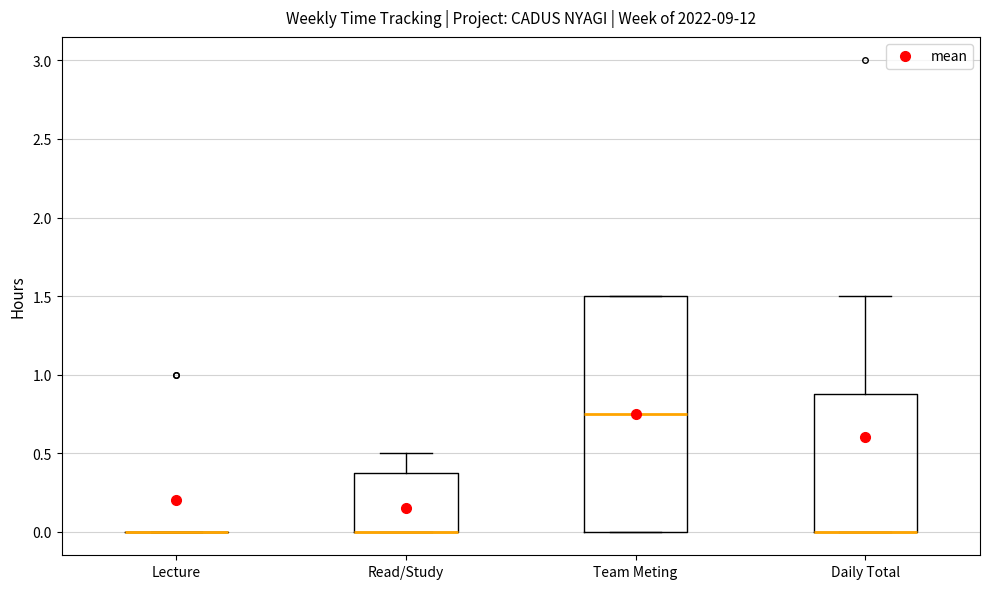

Reading left to right, transcribe this box plot: for each box, give where its median line is, the range the box spans, and where its two whiskers end, as read against the y-axis. The values are not printed on the chart, so give them approximately, as read against the axis.

Lecture: box collapsed to a line at 0.00, whiskers 0.00 to 0.00
Read/Study: median 0.00 (drawn on the box's lower edge), box 0.00 to 0.40, whiskers 0.00 to 0.50
Team Meting: median 0.75, box 0.00 to 1.50, whiskers 0.00 to 1.50
Daily Total: median 0.00 (drawn on the box's lower edge), box 0.00 to 0.90, whiskers 0.00 to 1.50